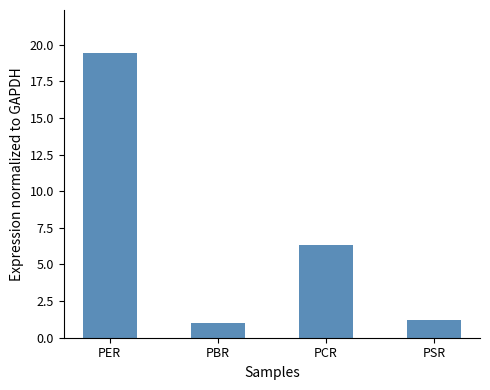

Reading right to left, list all the values displayed in this chart.

1.2	6.3	1.0	19.4